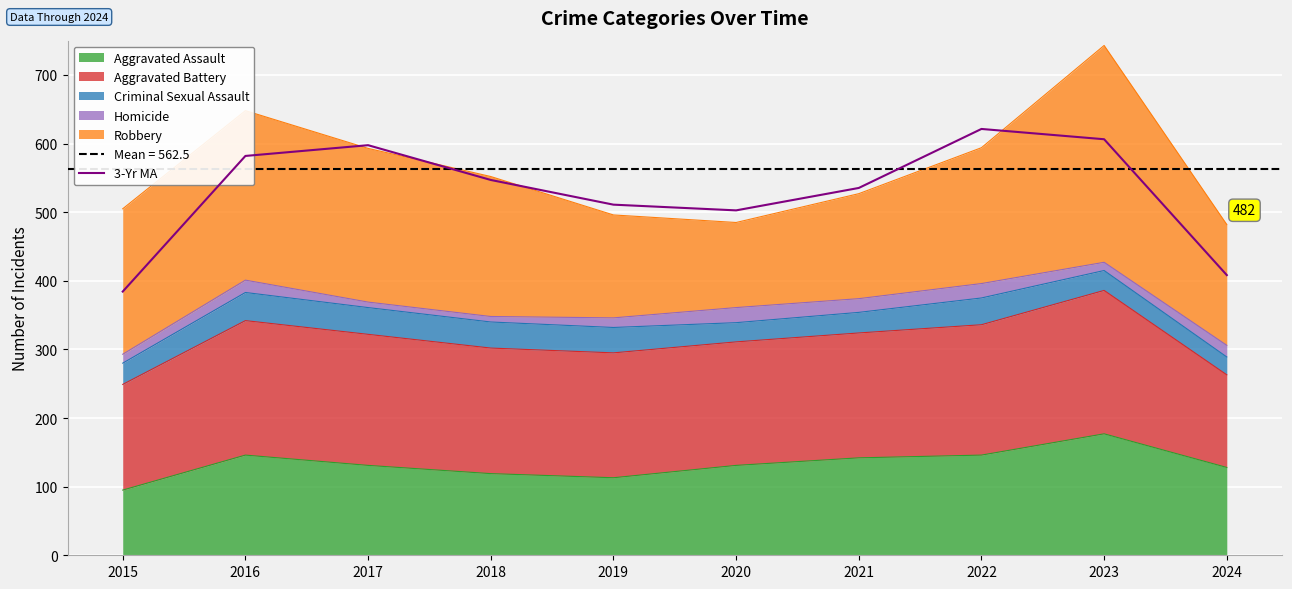

True or false: the data shows 867.5 at 2016.

False